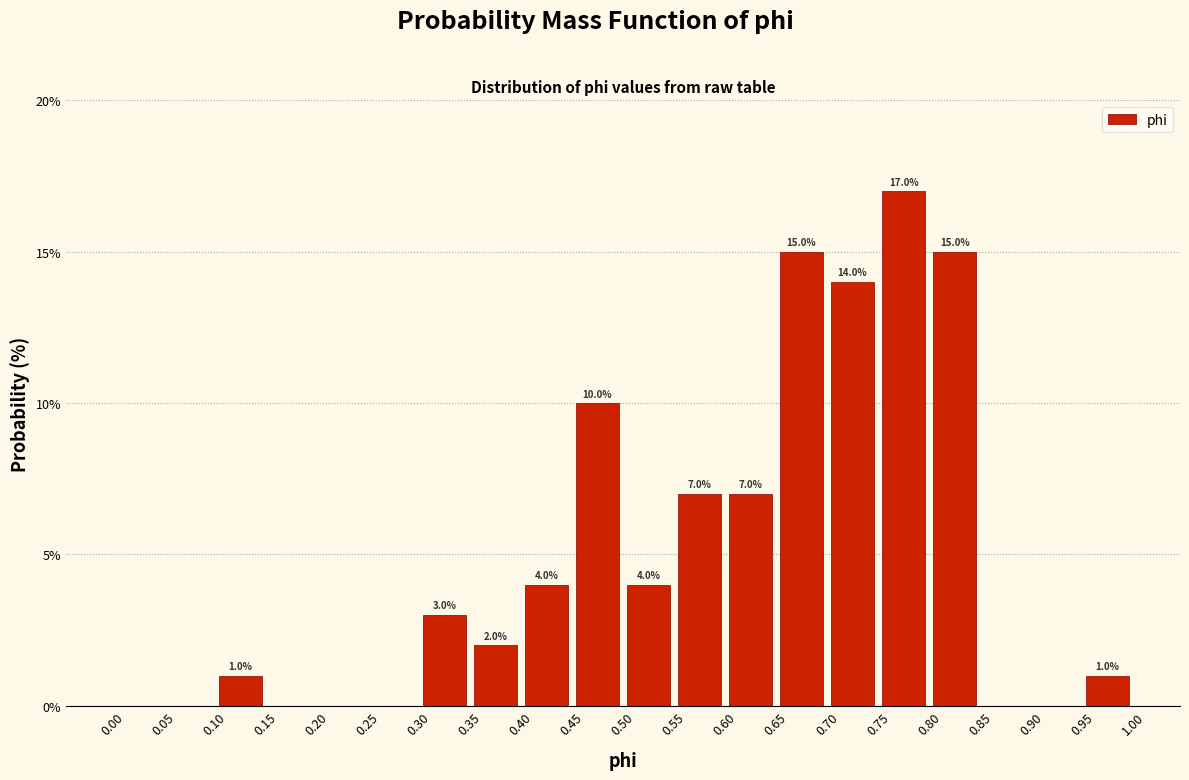

Which range on the x-axis has the tallest bar?

0.75 to 0.80